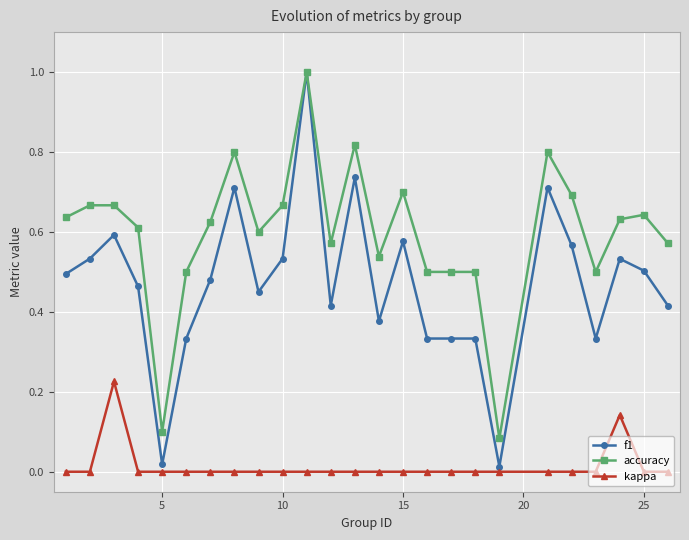

Which series has the largest total across all categories?

accuracy